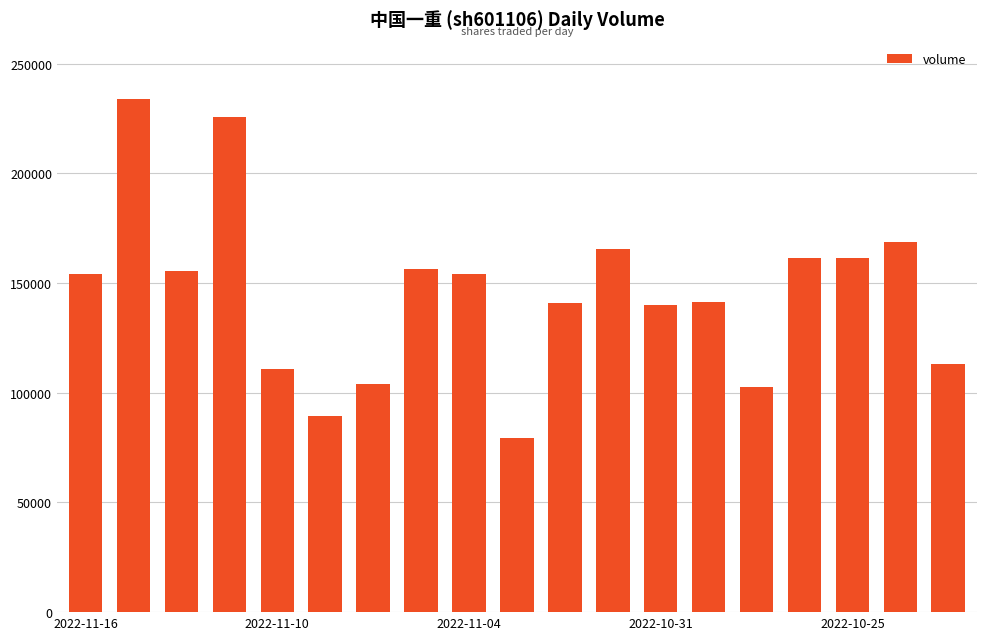

What is the value of the 1st bar from the left?

153978